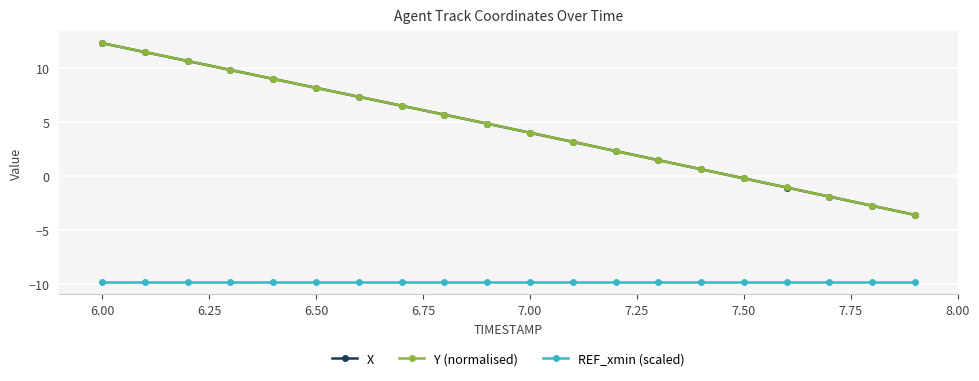

What is the maximum value for X?

12.3